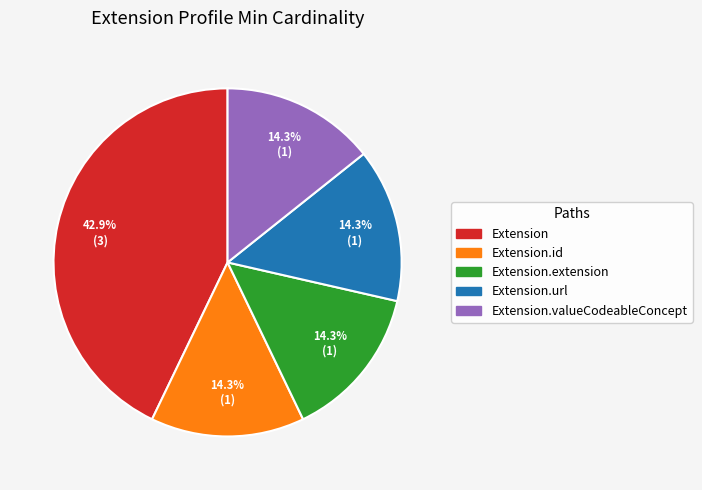

Is there a majority slice in this chart?

No